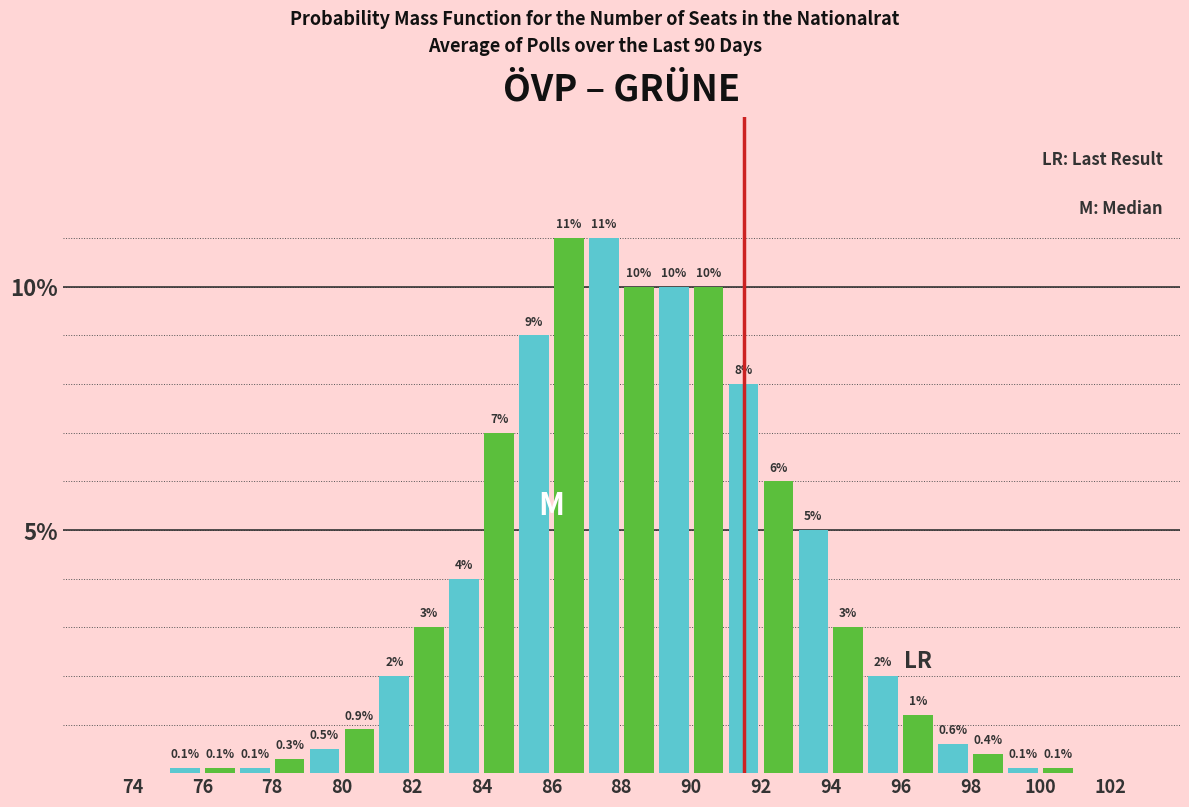

What is the total value across all series at 82?

5.0